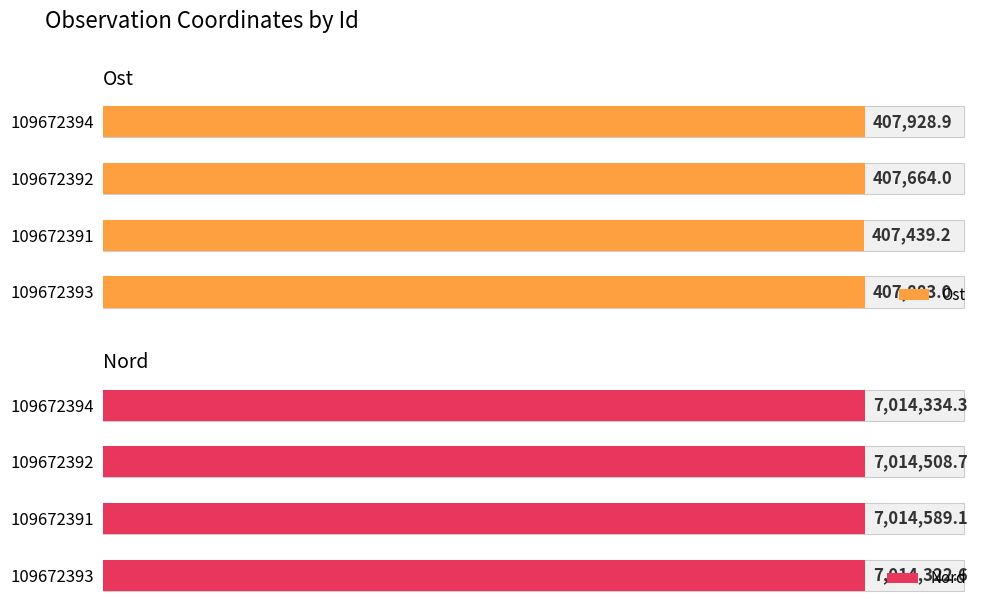

What is the greatest value displayed?

7014589.1